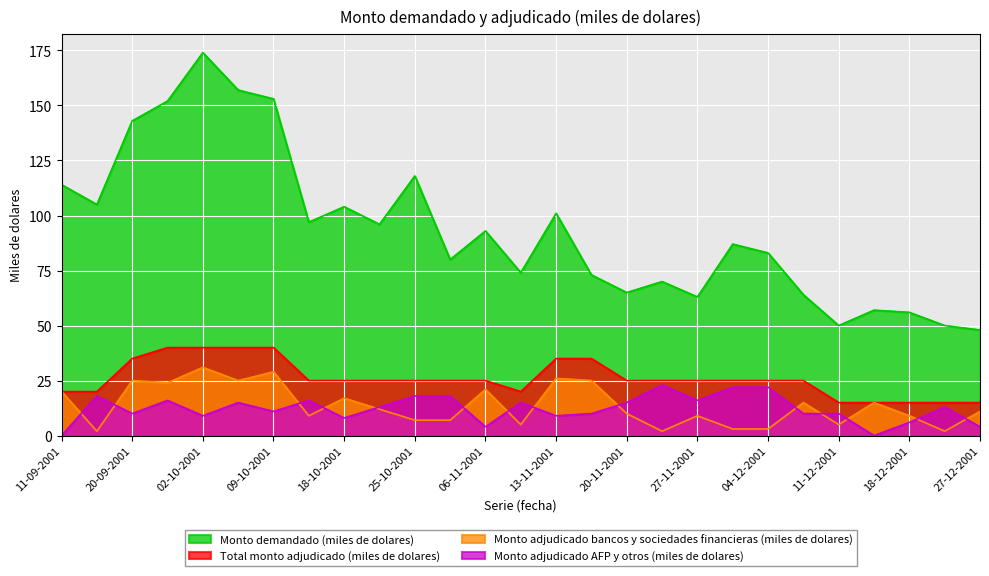

Is the value of Monto adjudicado bancos y sociedades financieras (miles de dolares) at 02-10-2001 greater than the value of Total monto adjudicado (miles de dolares) at 29-11-2001?

Yes